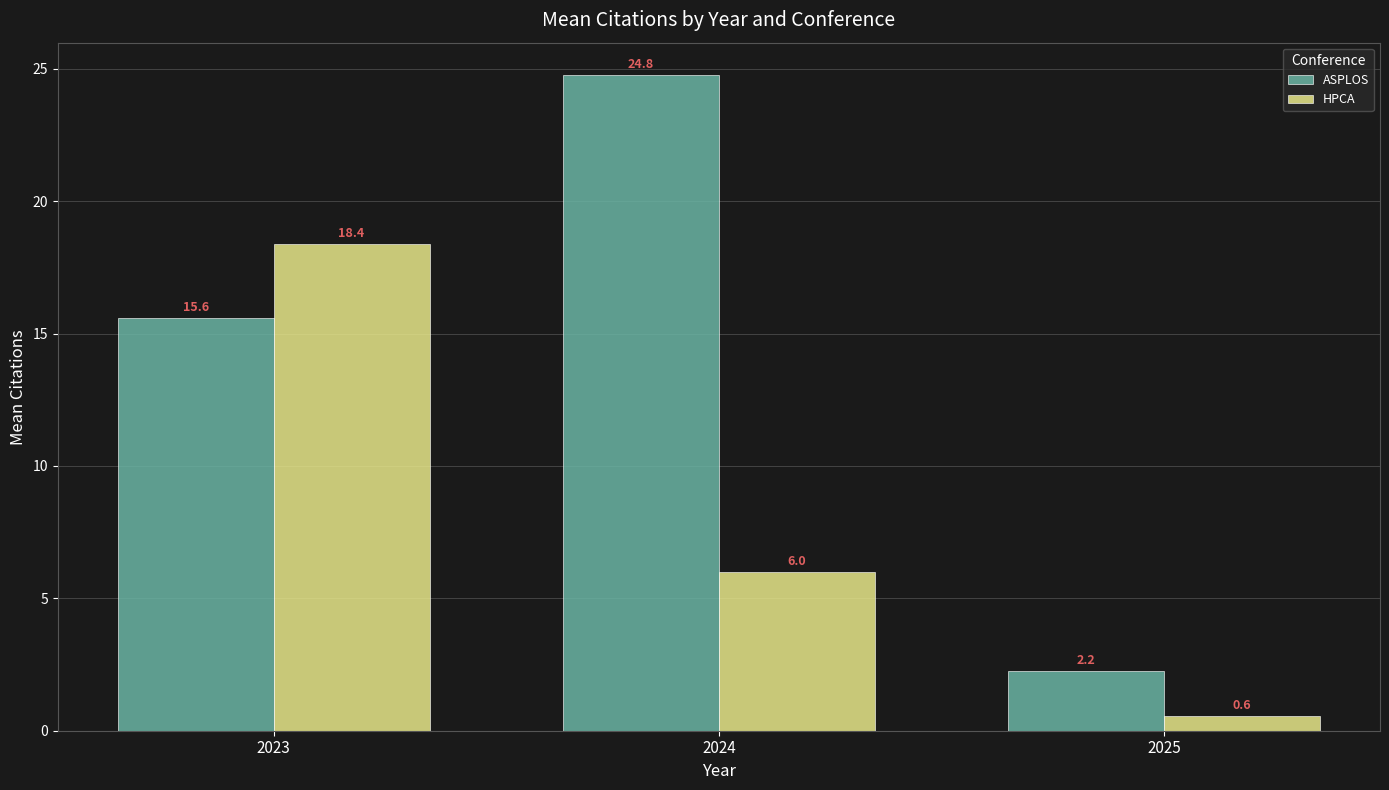

What is the smallest value displayed?

0.6